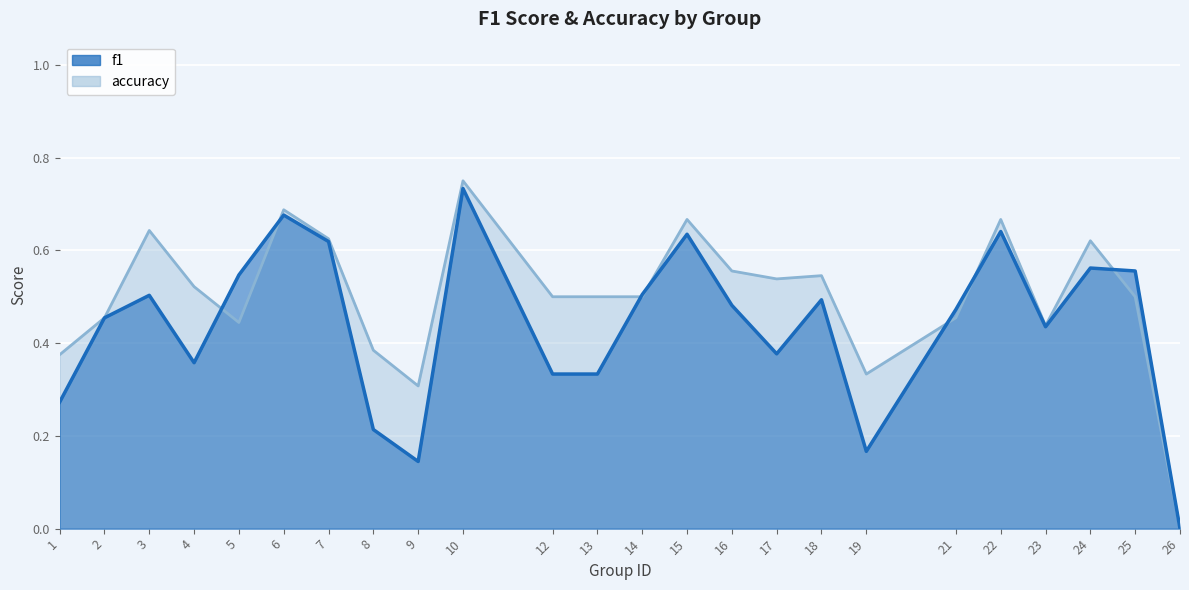

Which series has the largest range (max minus min)?

accuracy